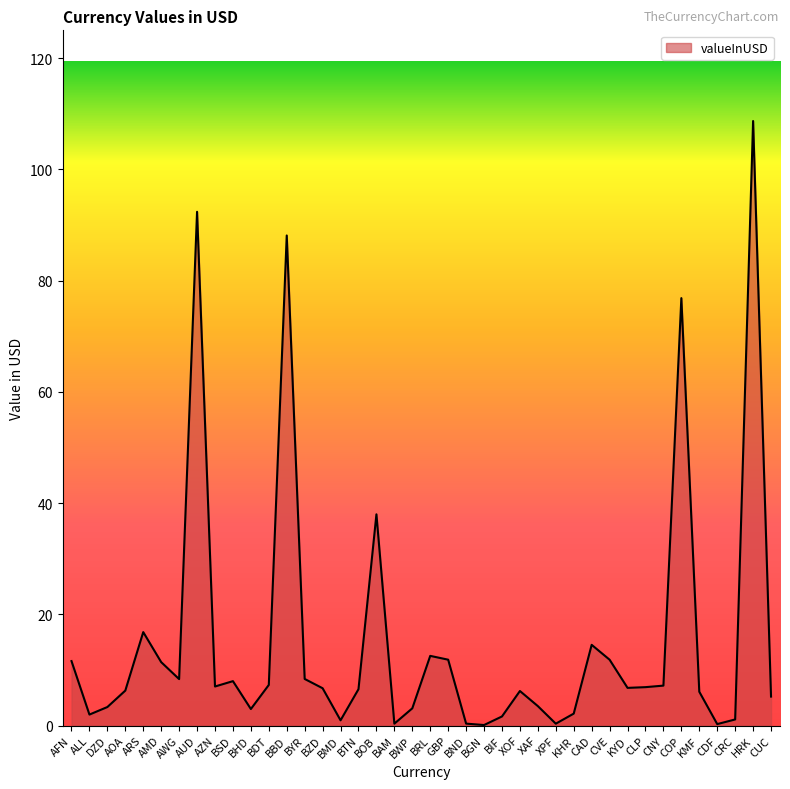

At which label does the data first exceed 6?

AFN